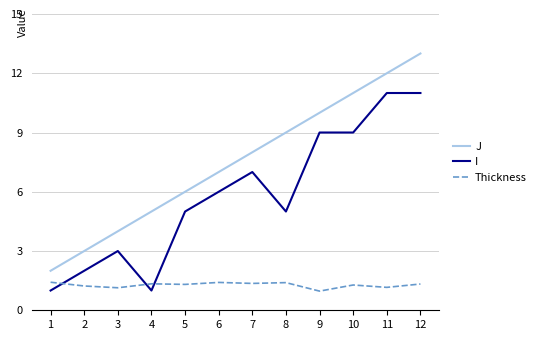

Which series has the largest total across all categories?

J